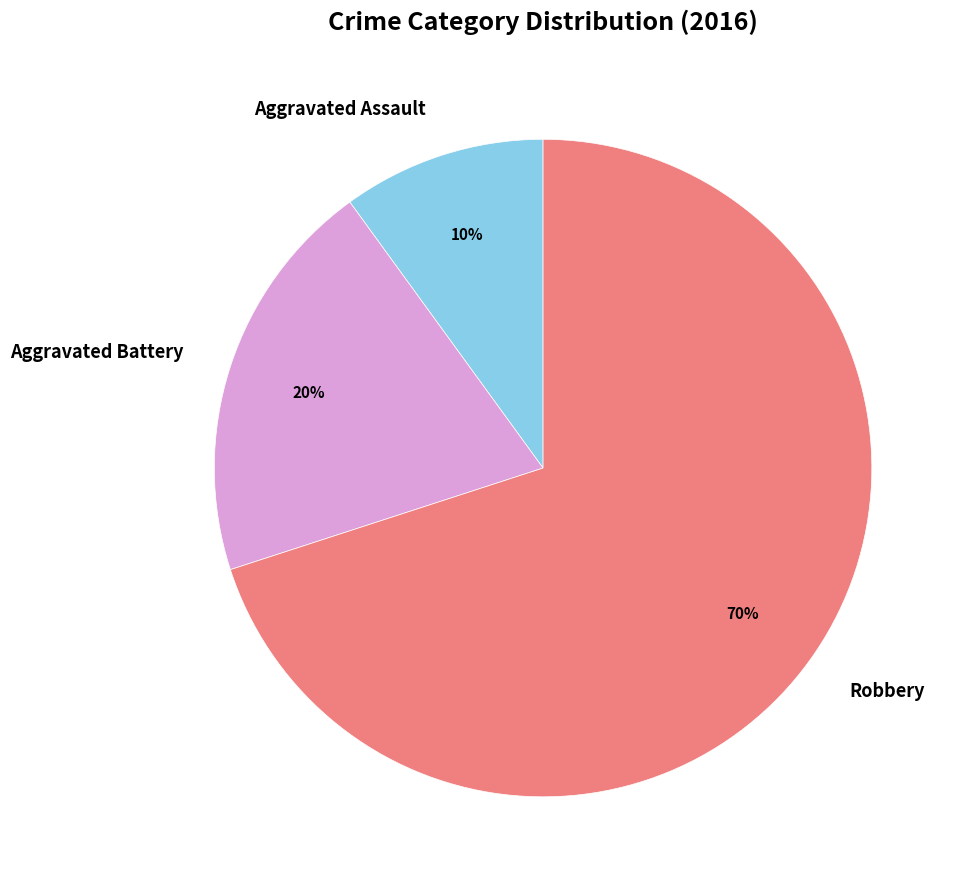

To the nearest percent, what is the combined percentage of Aggravated Assault and Robbery?

80%